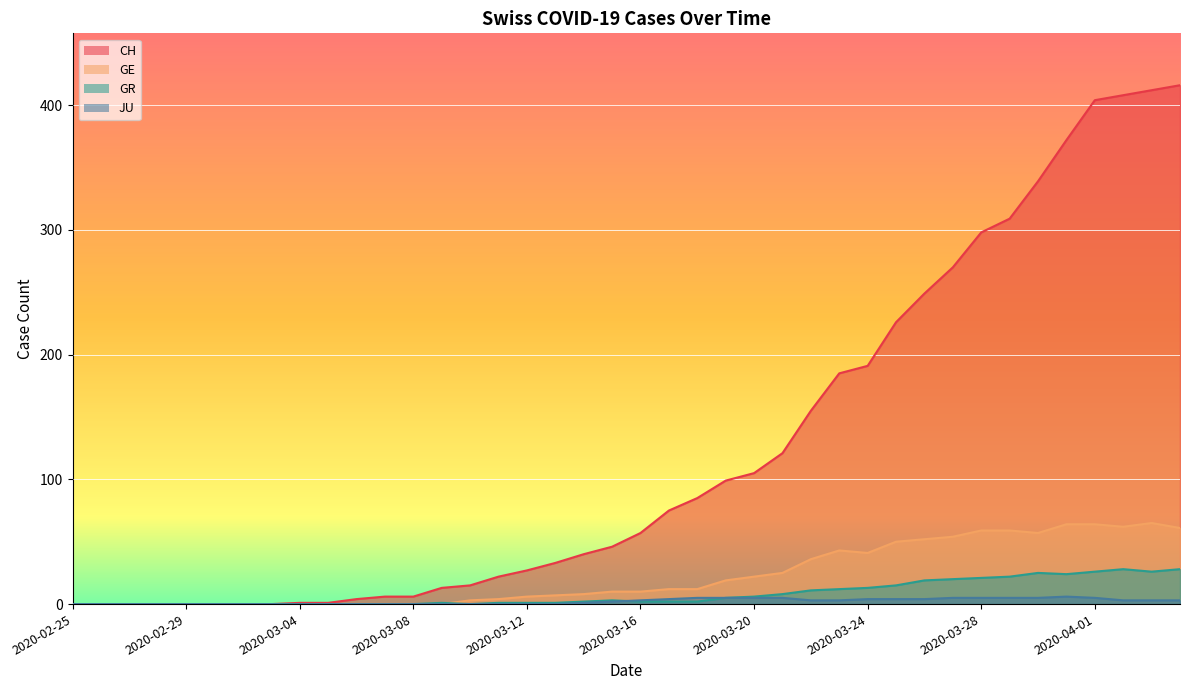

How many data points does each series have?

40